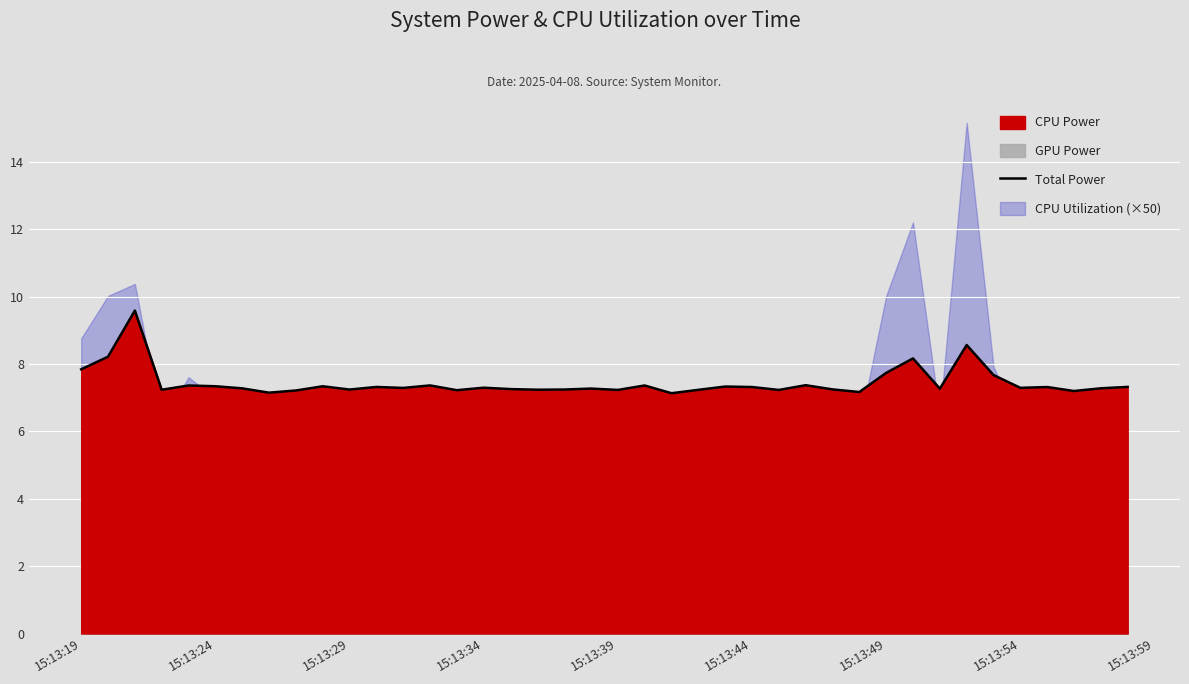

What is the minimum value for Total Power?

7.1